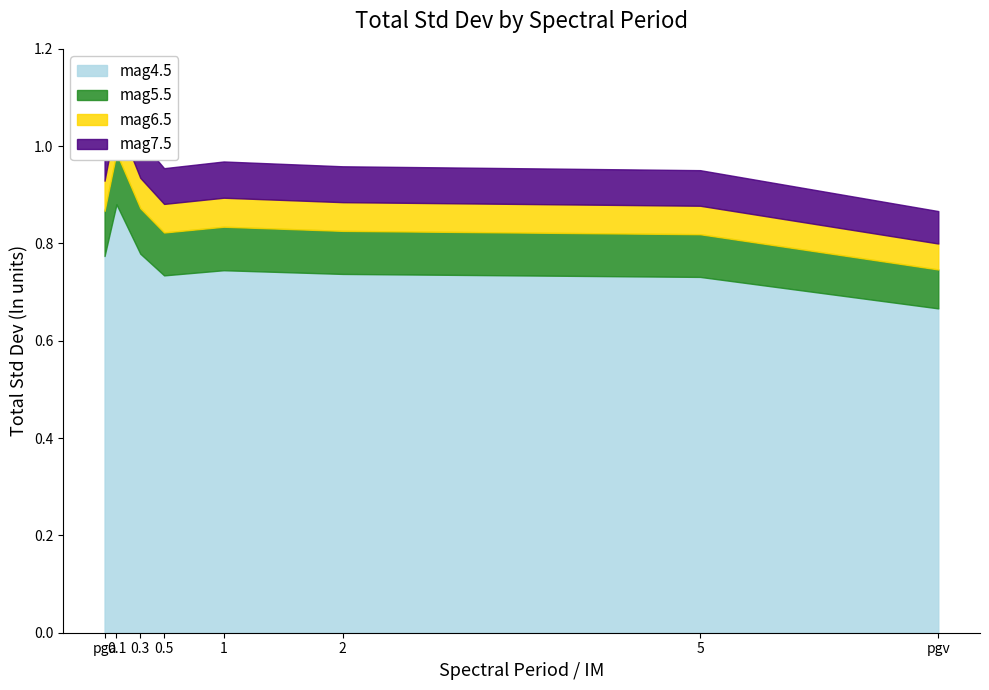

Which series has the largest range (max minus min)?

mag4.5